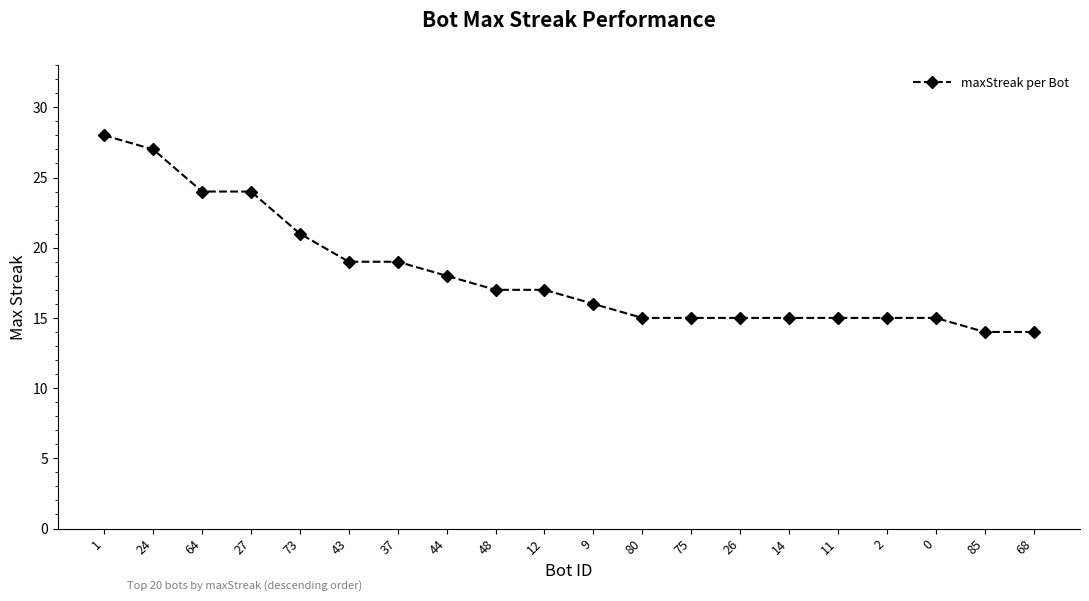

Reading left to right, list all the values displayed in this chart.

1=28	24=27	64=24	27=24	73=21	43=19	37=19	44=18	48=17	12=17	9=16	80=15	75=15	26=15	14=15	11=15	2=15	0=15	85=14	68=14